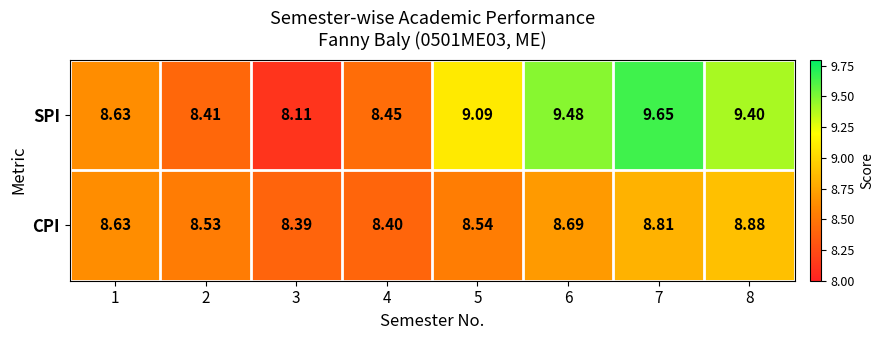

Between 2 and 8, which series saw the biggest shift?

SPI